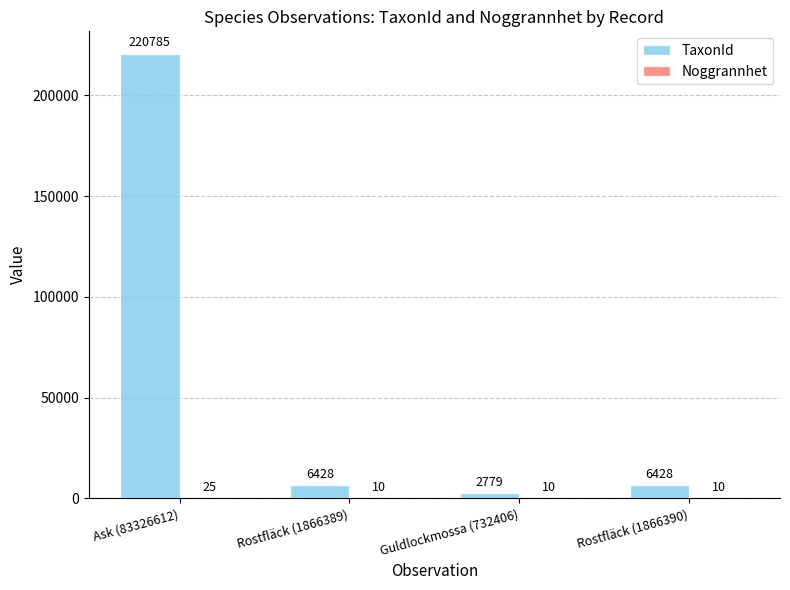

Which series has the largest total across all categories?

TaxonId